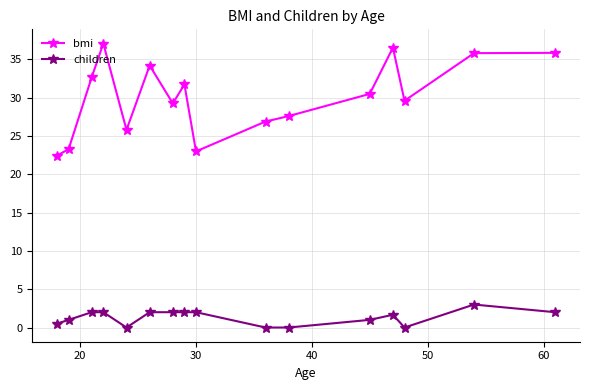

At how many categories does at least one series exceed 6?

16